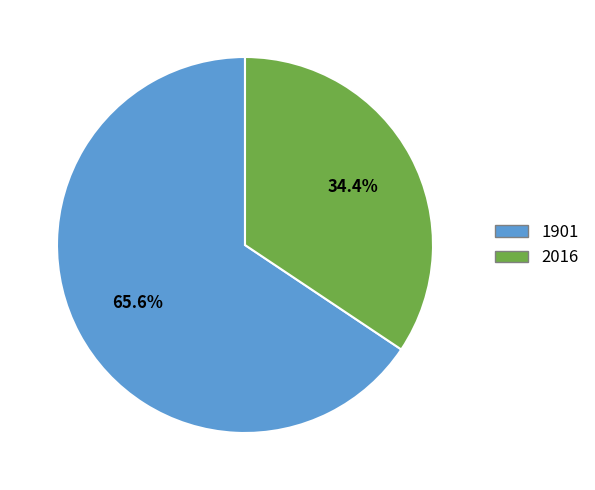

Which has a higher value, 2016 or 1901?

1901